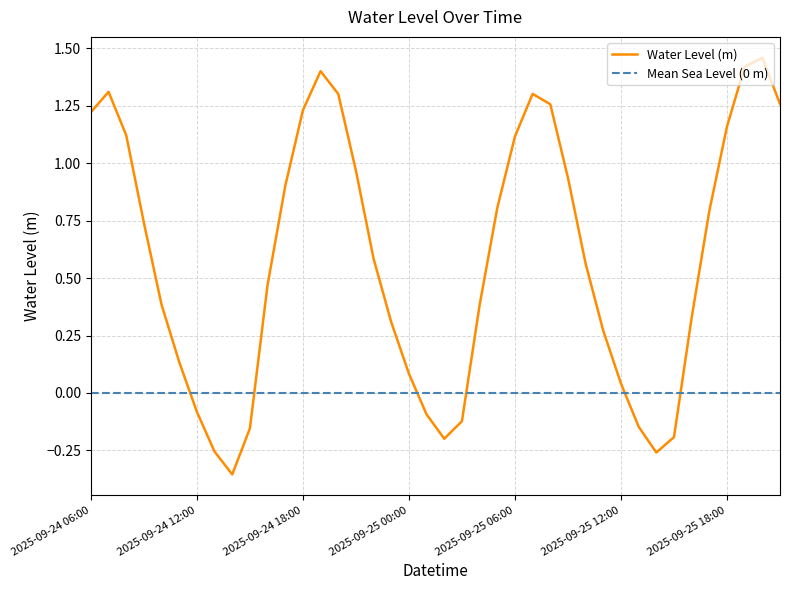

Which series has the widest spread of values?

Water Level (m)